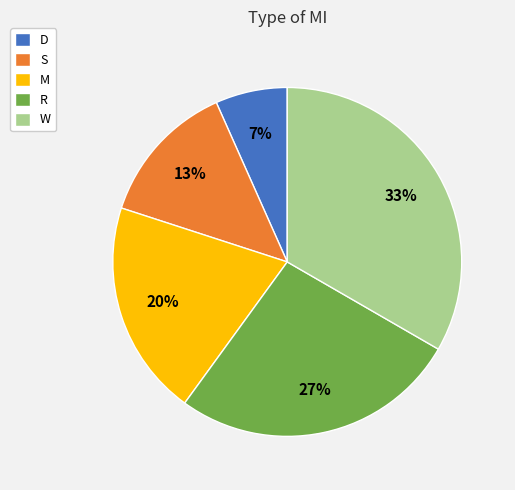

Which category has the smallest portion of the pie?

D